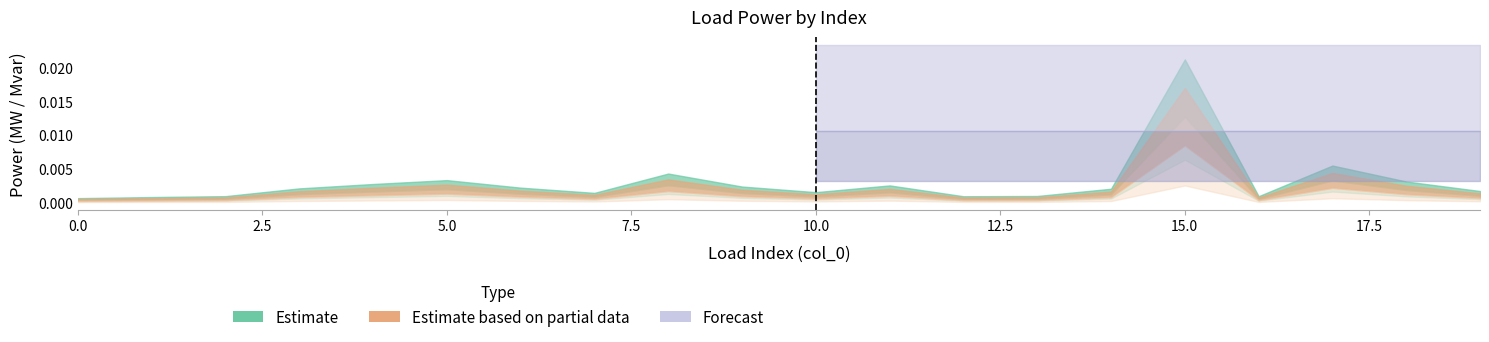

Which has a higher value, 11 or 0?

11